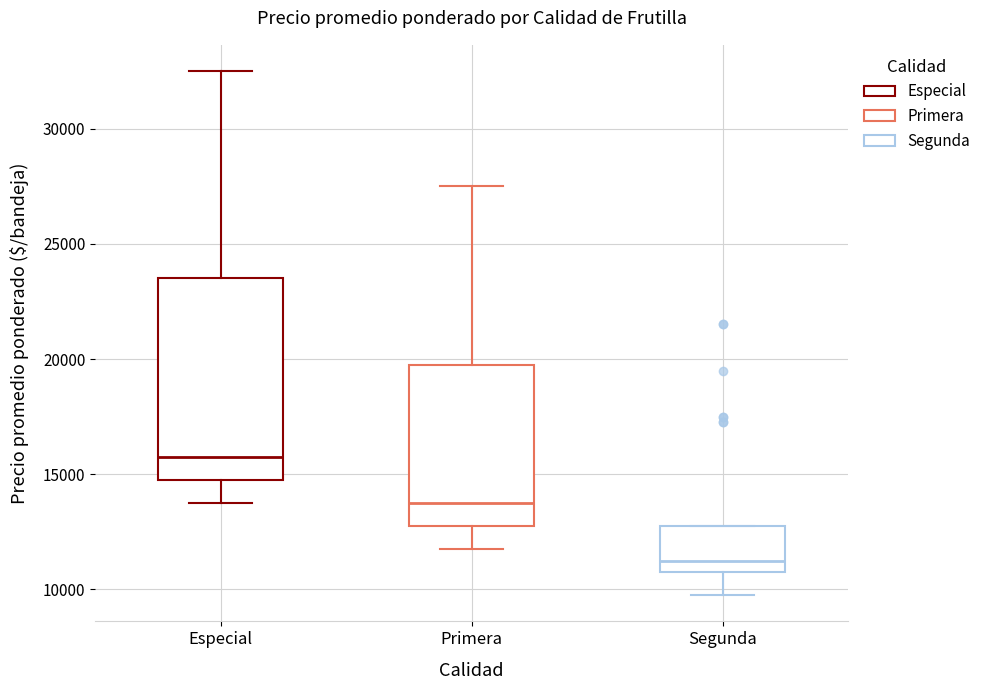

Which box is the tallest, from its lower edge to its upper edge?

Especial